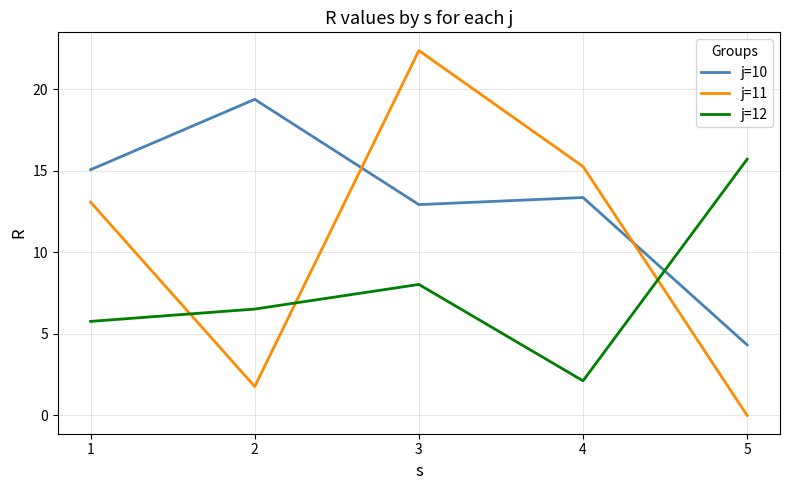

Rank the series at 3 from highest to lowest value.

j=11, j=10, j=12